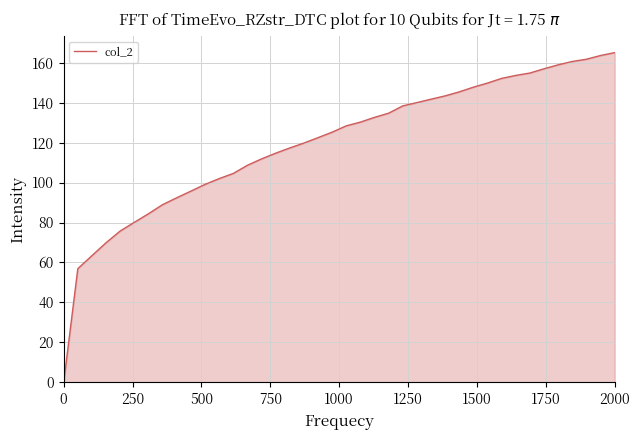

What is the sum of all values?

4792.0